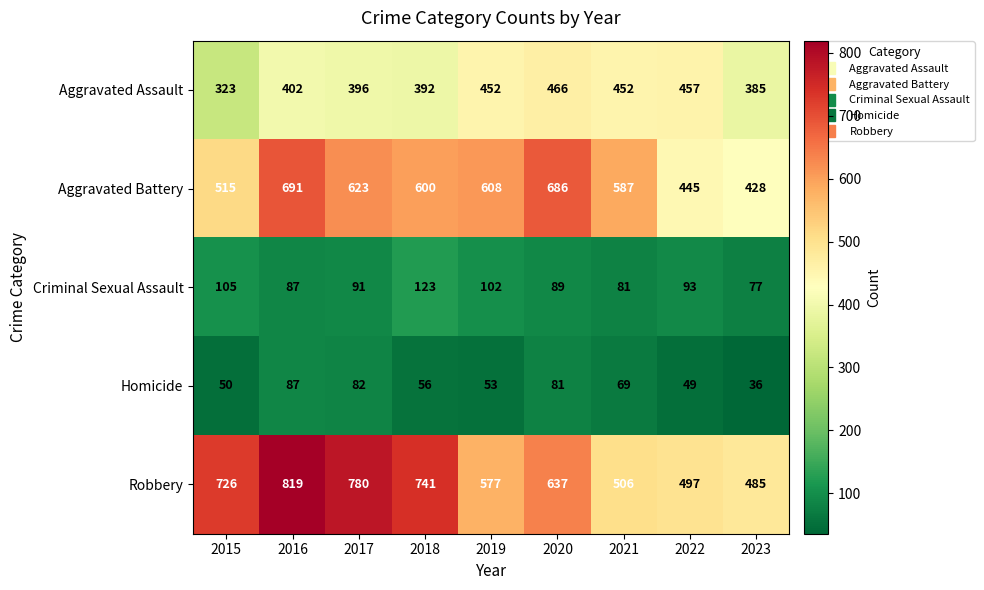

The value of Aggravated Assault at 2022 is 722. True or false?

False